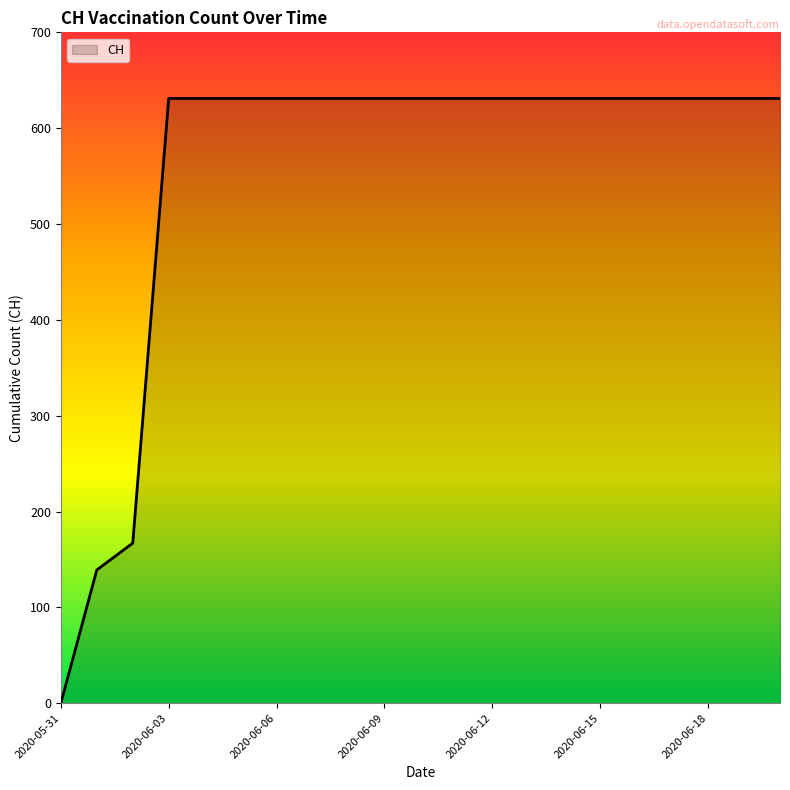

What is the greatest value displayed?

631